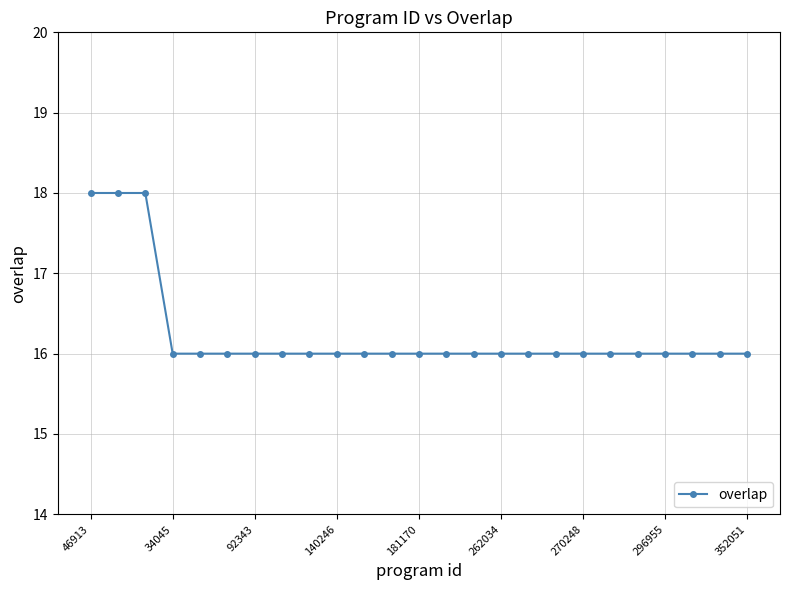

What is the smallest value displayed?

16